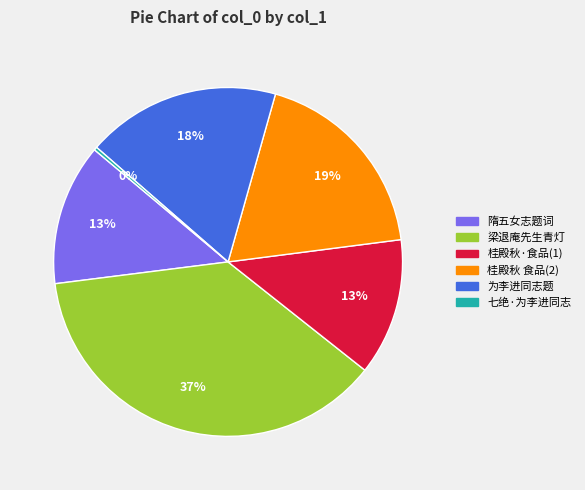

To the nearest percent, what is the difference between the largest and smallest slice percentages?

37%